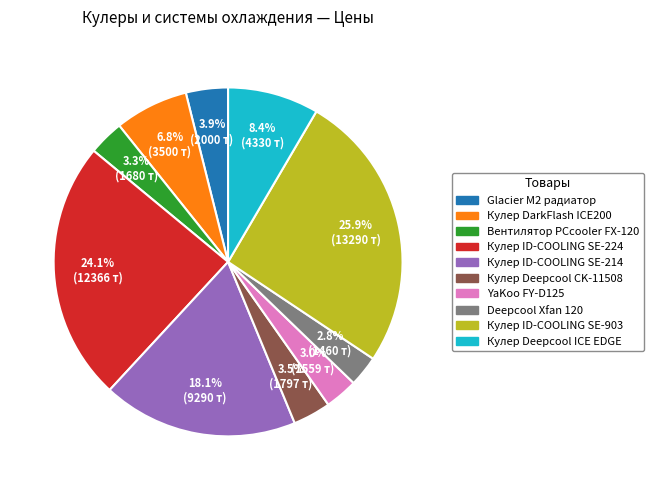

What portion of the pie excludes Кулер ID-COOLING SE-214?

81.9%